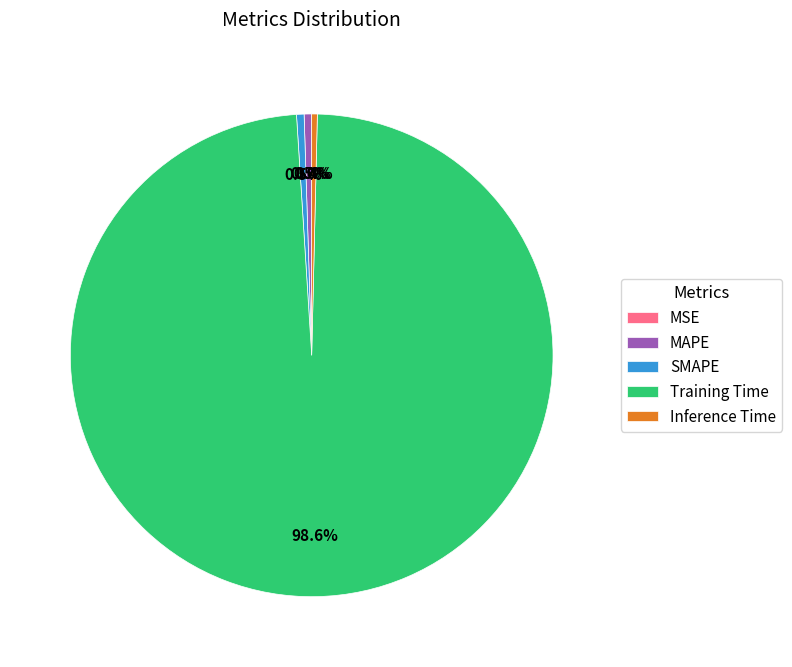

Between SMAPE and Training Time, which is larger?

Training Time